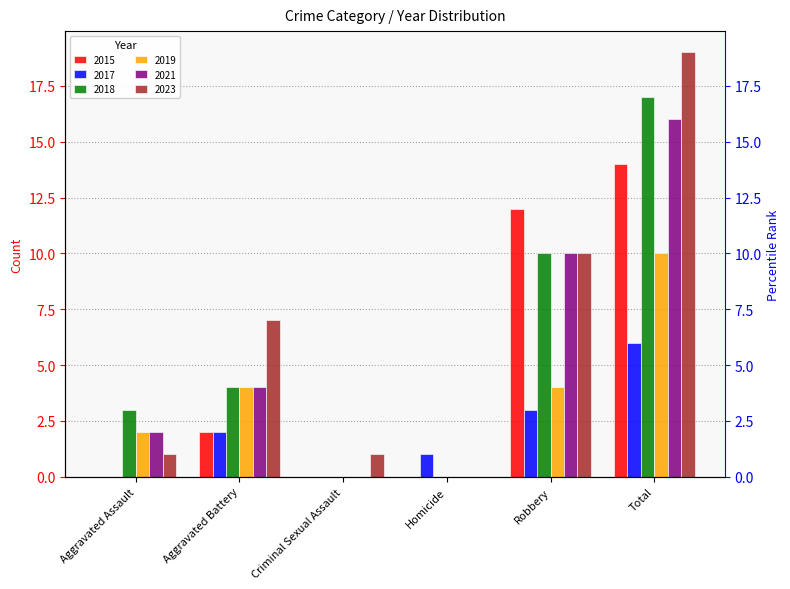

What position from the right is Aggravated Battery?

5